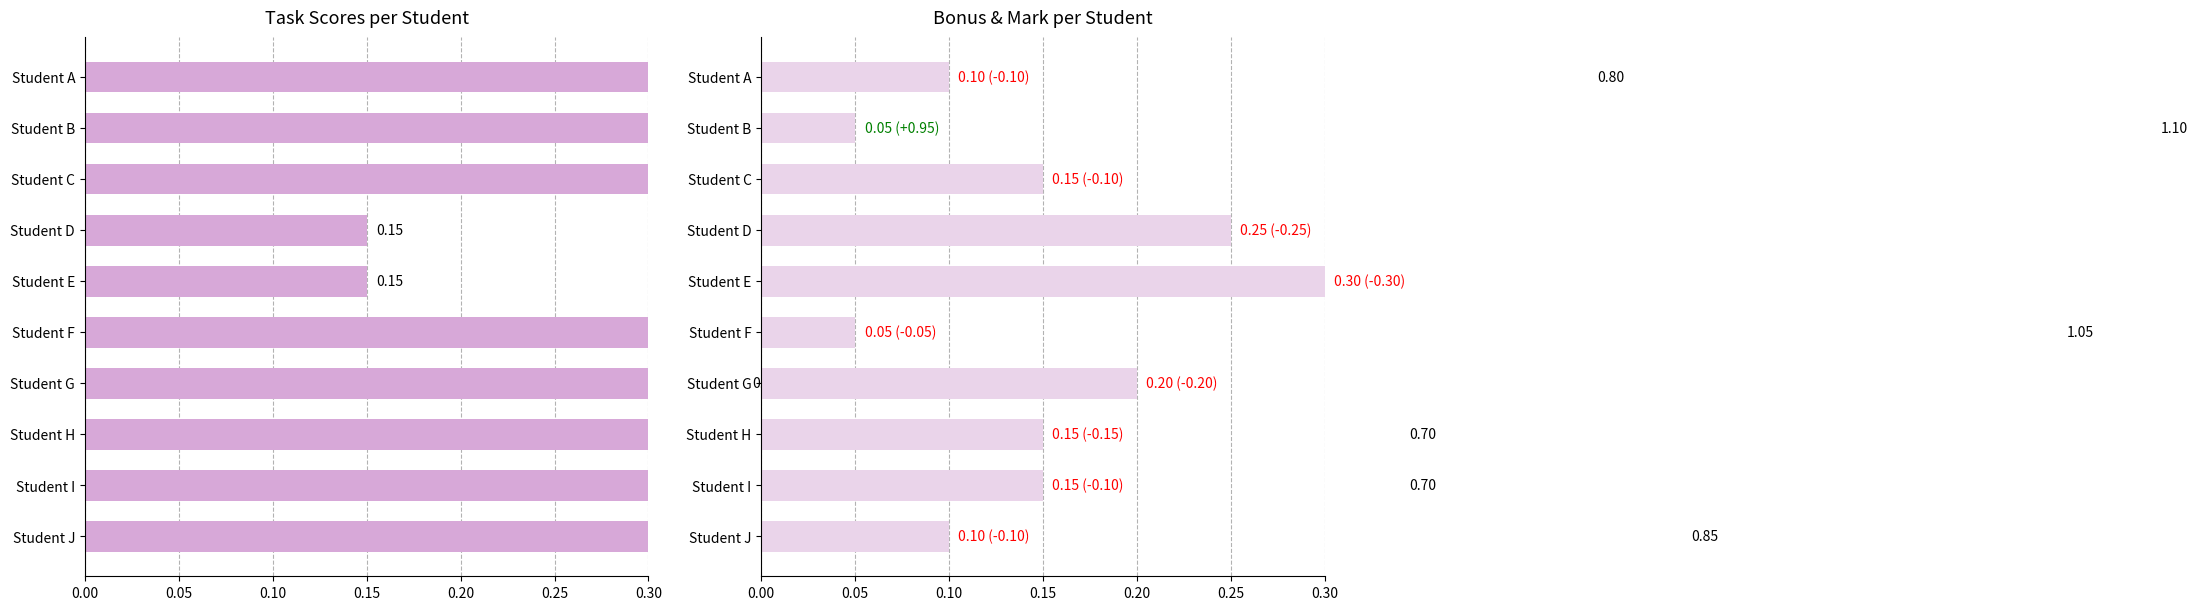

Is it true that Mark equals 0.3 at Student G?

False